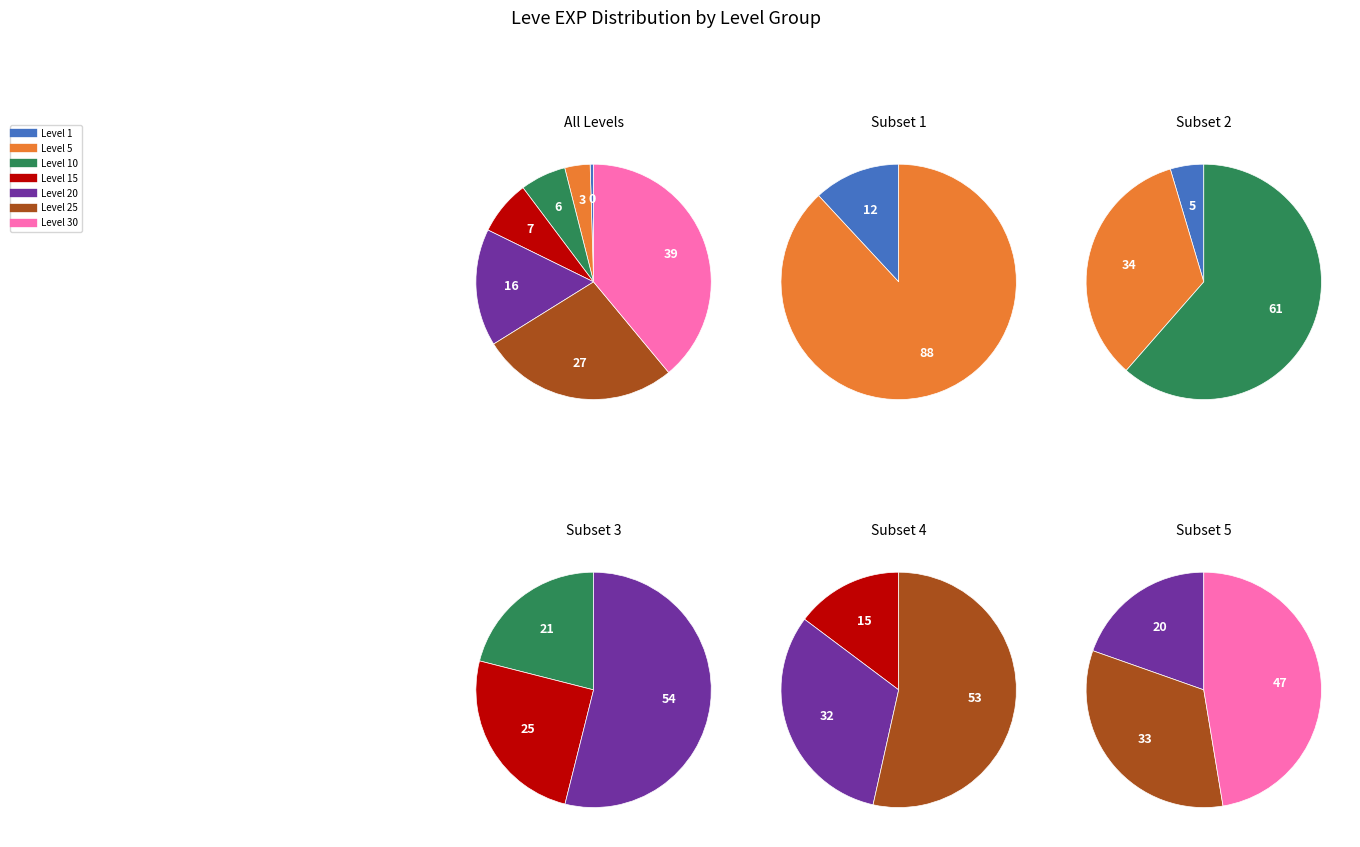

Does Level 1 account for over 50% of the chart?

No